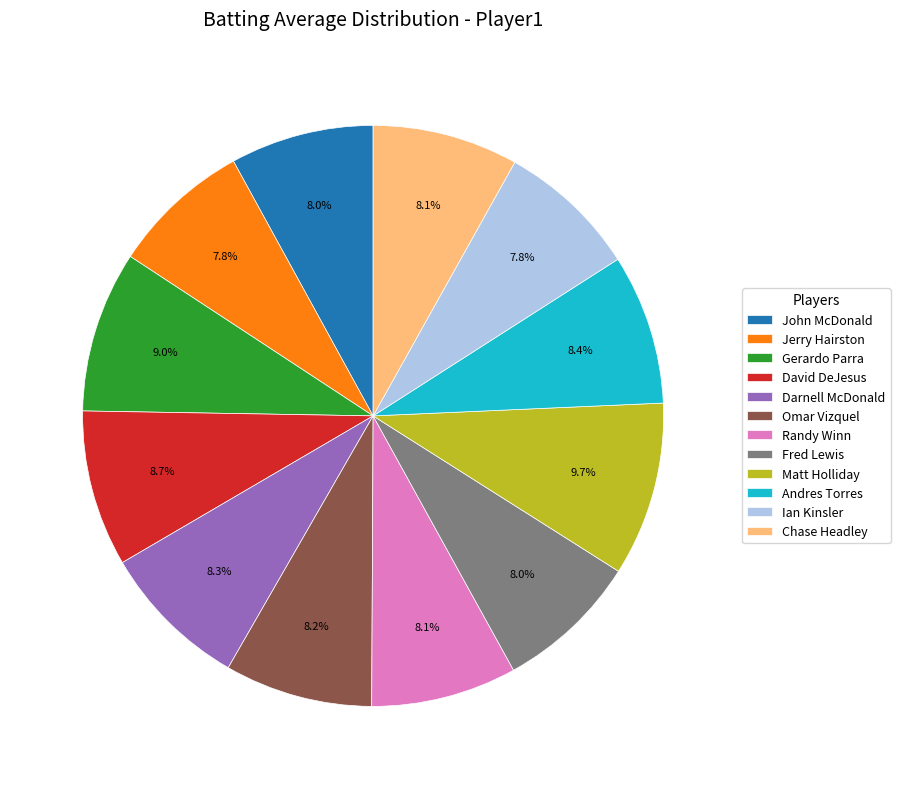

Combined, do Ian Kinsler and Randy Winn account for over 50%?

No